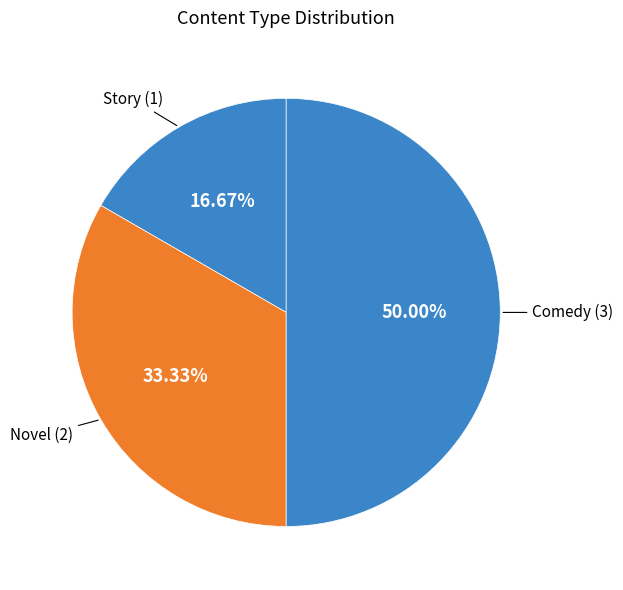

Which category has the smallest portion of the pie?

Story